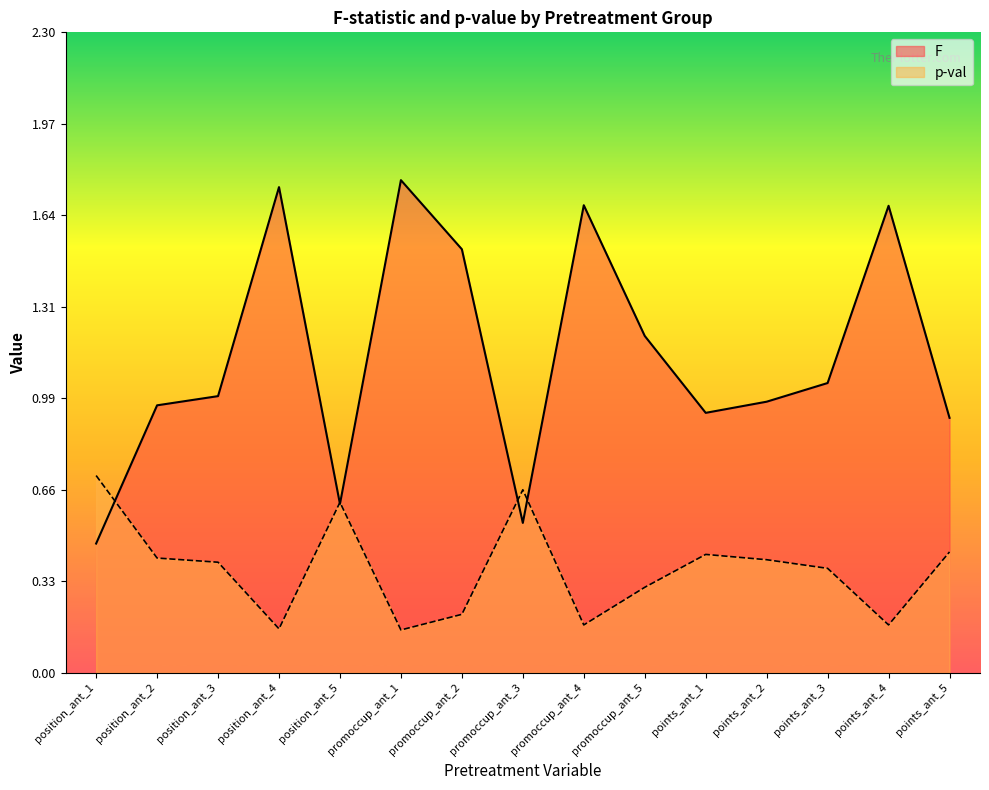

Reading left to right, list all the values displayed in this chart.

F: position_ant_1=0.5	position_ant_2=1.0	position_ant_3=1.0	position_ant_4=1.7	position_ant_5=0.6	promoccup_ant_1=1.8	promoccup_ant_2=1.5	promoccup_ant_3=0.5	promoccup_ant_4=1.7	promoccup_ant_5=1.2	points_ant_1=0.9	points_ant_2=1.0	points_ant_3=1.0	points_ant_4=1.7	points_ant_5=0.9
p-val: position_ant_1=0.7	position_ant_2=0.4	position_ant_3=0.4	position_ant_4=0.2	position_ant_5=0.6	promoccup_ant_1=0.2	promoccup_ant_2=0.2	promoccup_ant_3=0.7	promoccup_ant_4=0.2	promoccup_ant_5=0.3	points_ant_1=0.4	points_ant_2=0.4	points_ant_3=0.4	points_ant_4=0.2	points_ant_5=0.4